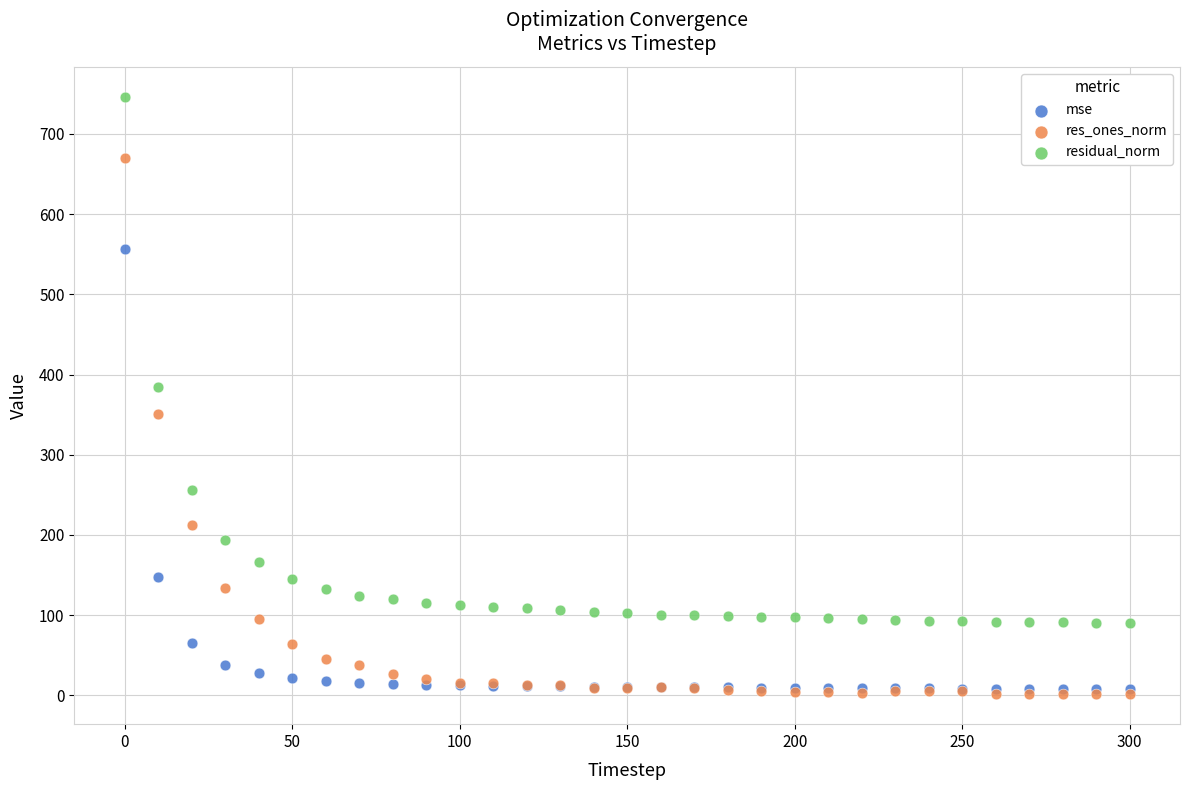

Which series contains the lowest Y value?

res_ones_norm